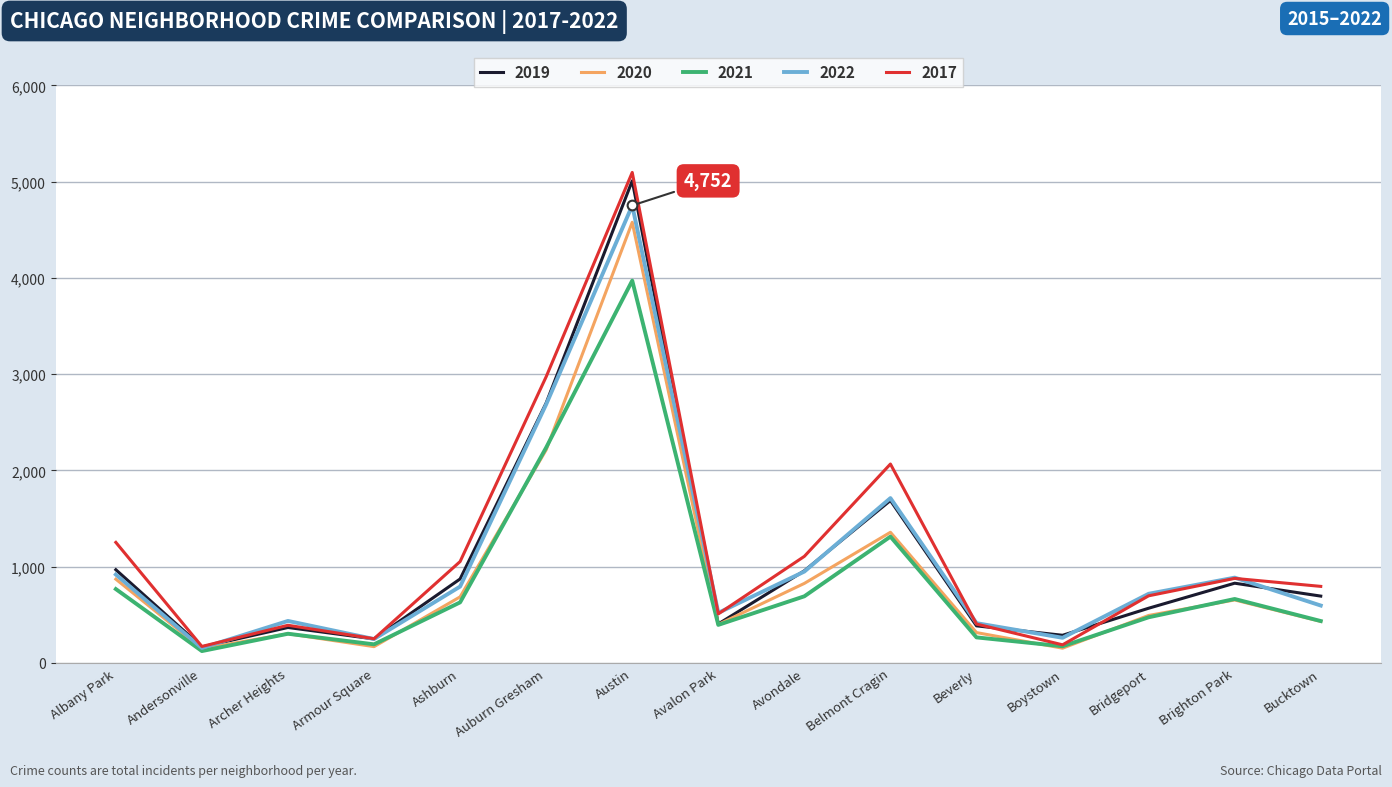

At which label does 2019 first exceed 694?

Albany Park